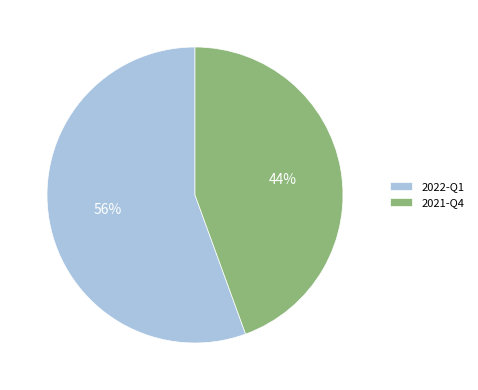

Is there any slice that represents more than half of the pie?

Yes